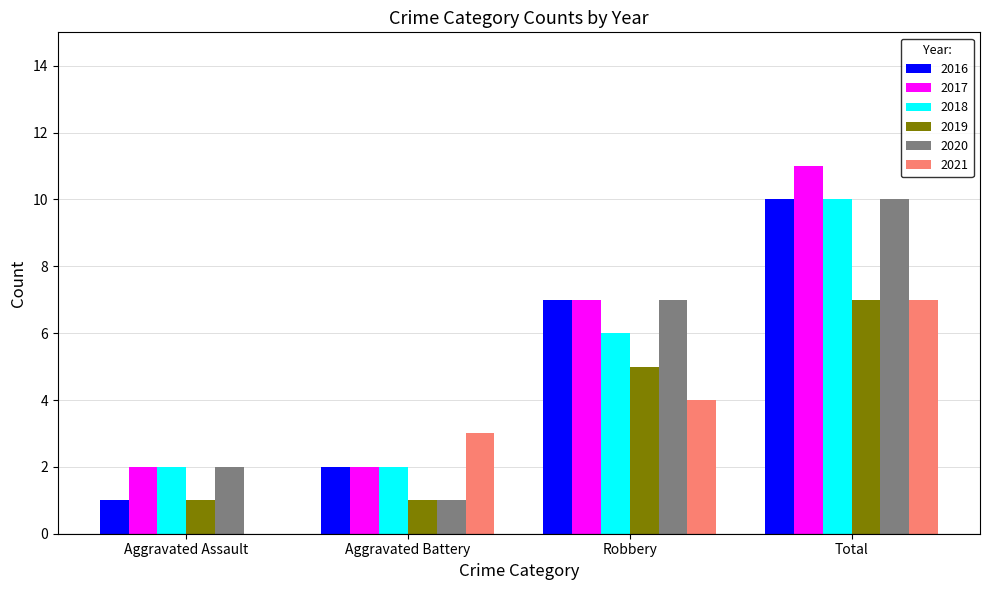

What is the average value of the 2018 series?

5